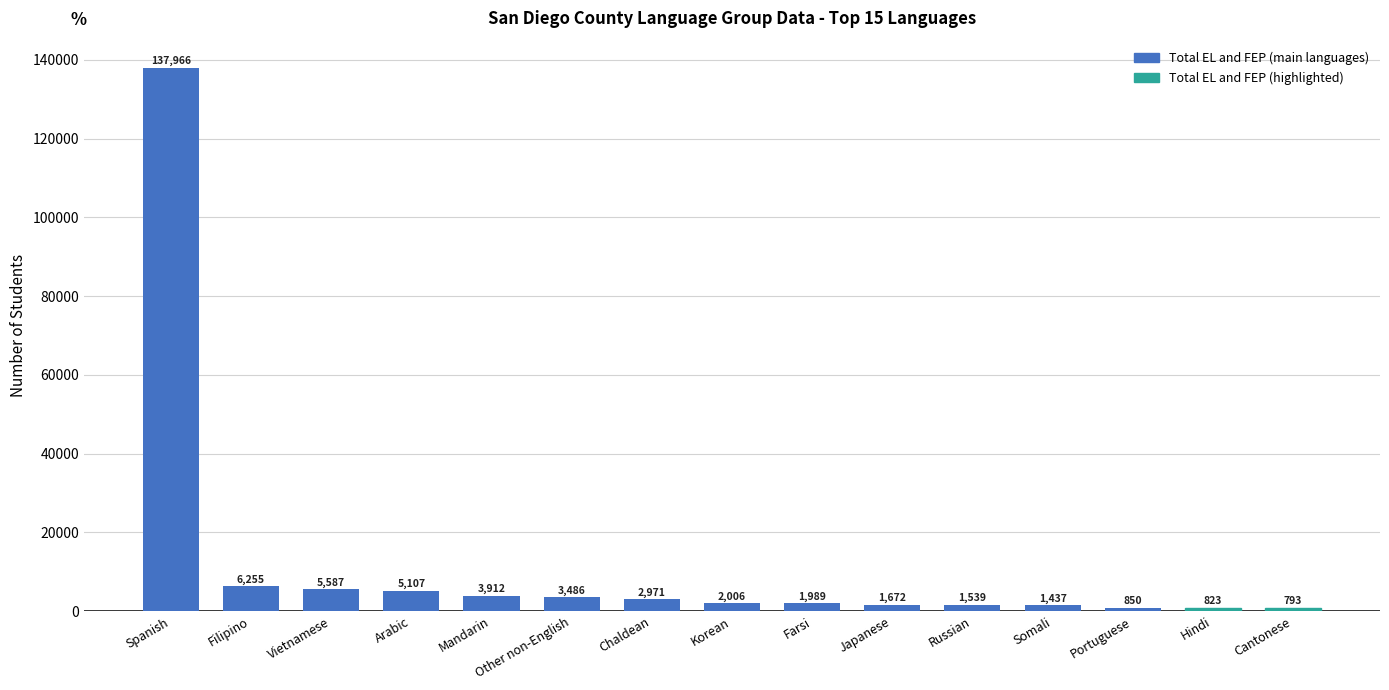

What is the difference between the second highest and minimum values?

5462